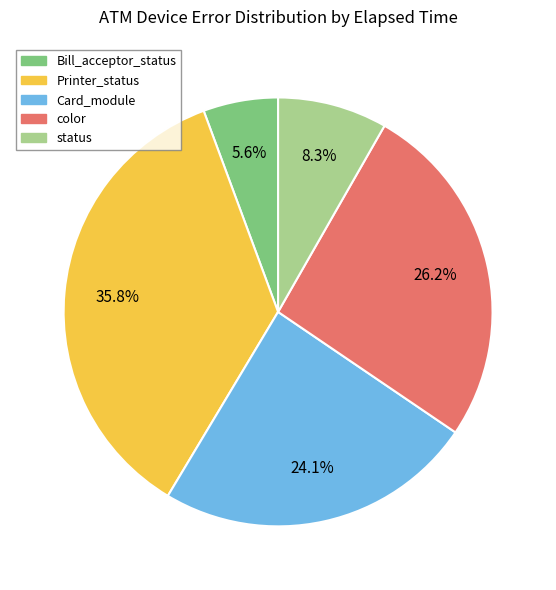

Which has a higher value, Printer_status or Card_module?

Printer_status